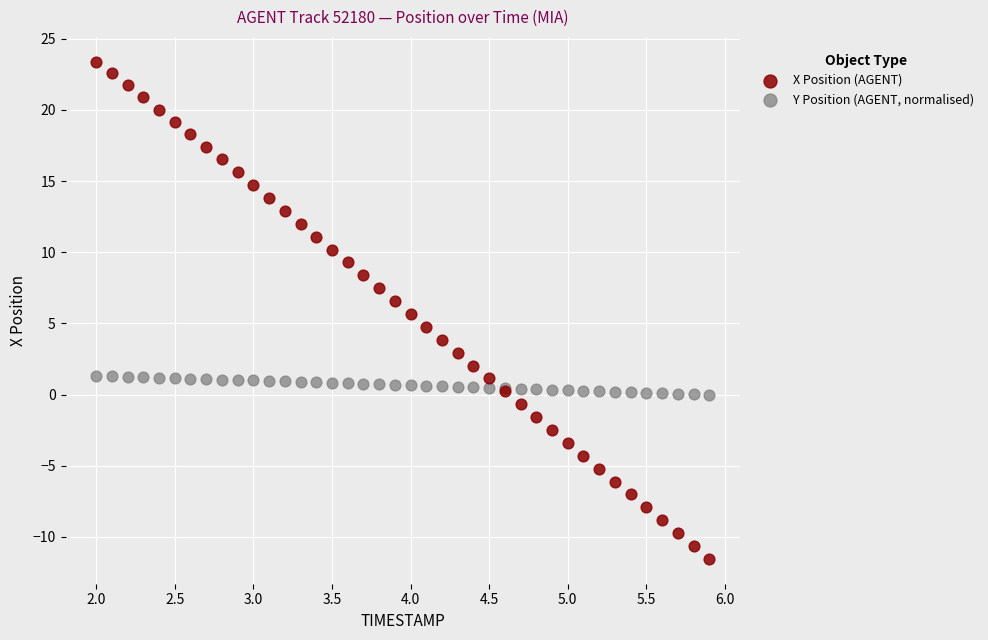

Which series reaches the maximum Y coordinate?

X Position (AGENT)